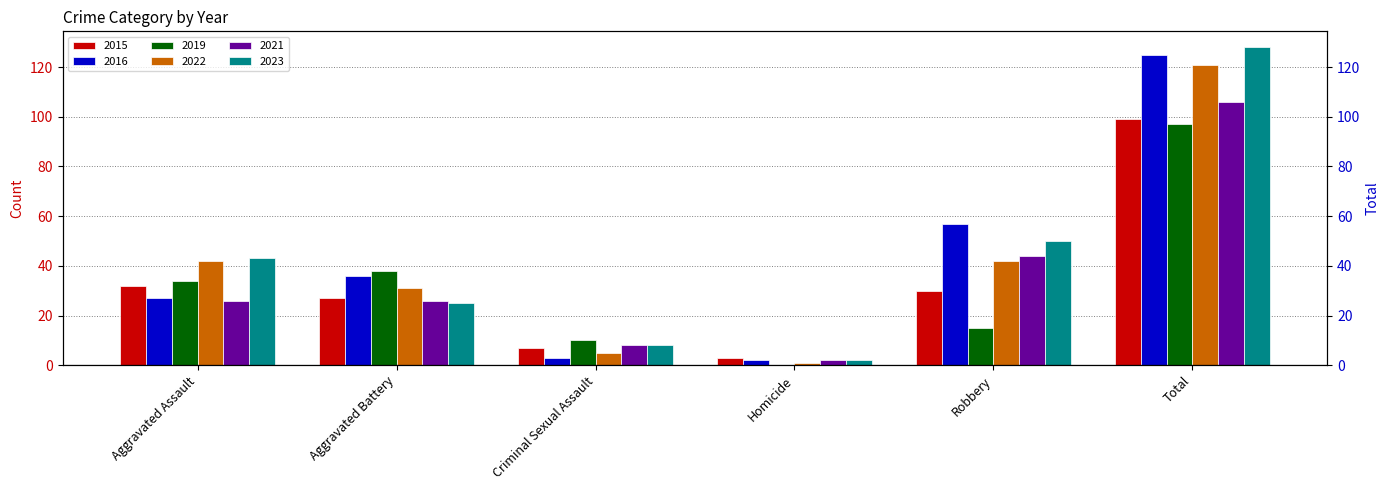

What is the difference between the second highest and second lowest values in the 2023 series?

42